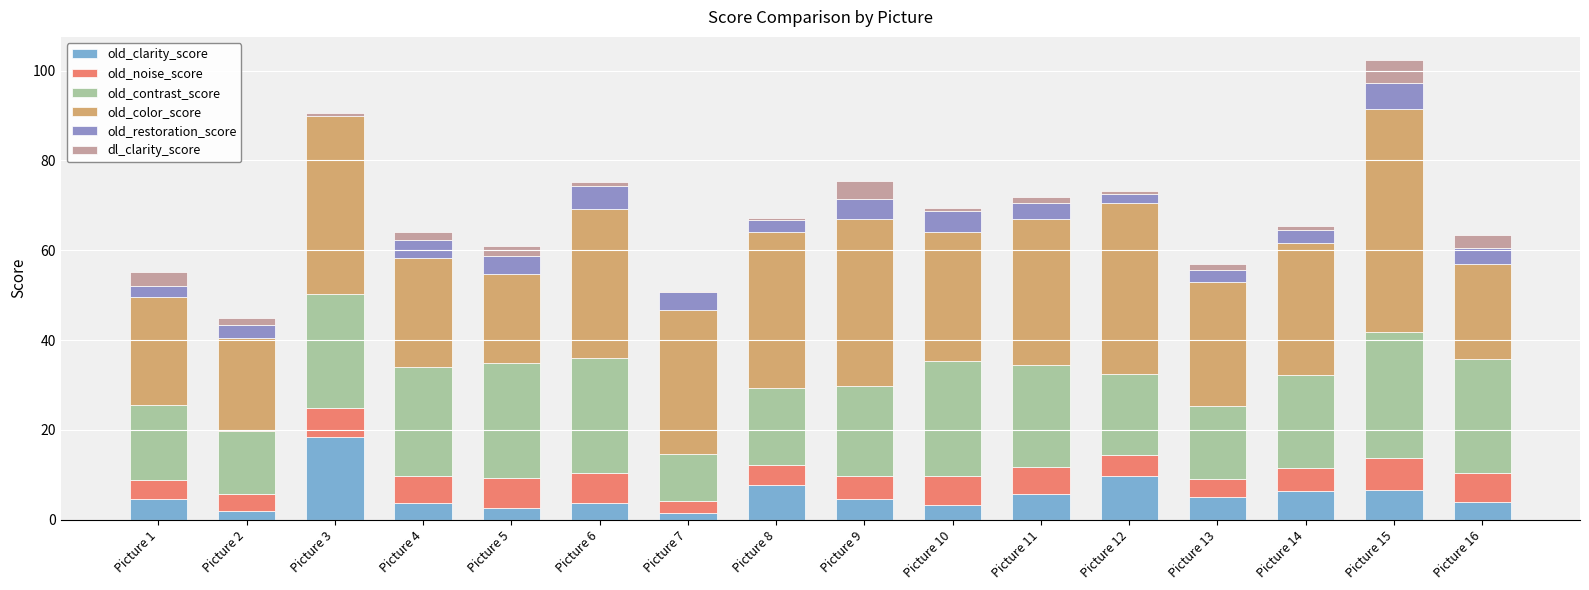

At which label does old_restoration_score reach its minimum?

Picture 3